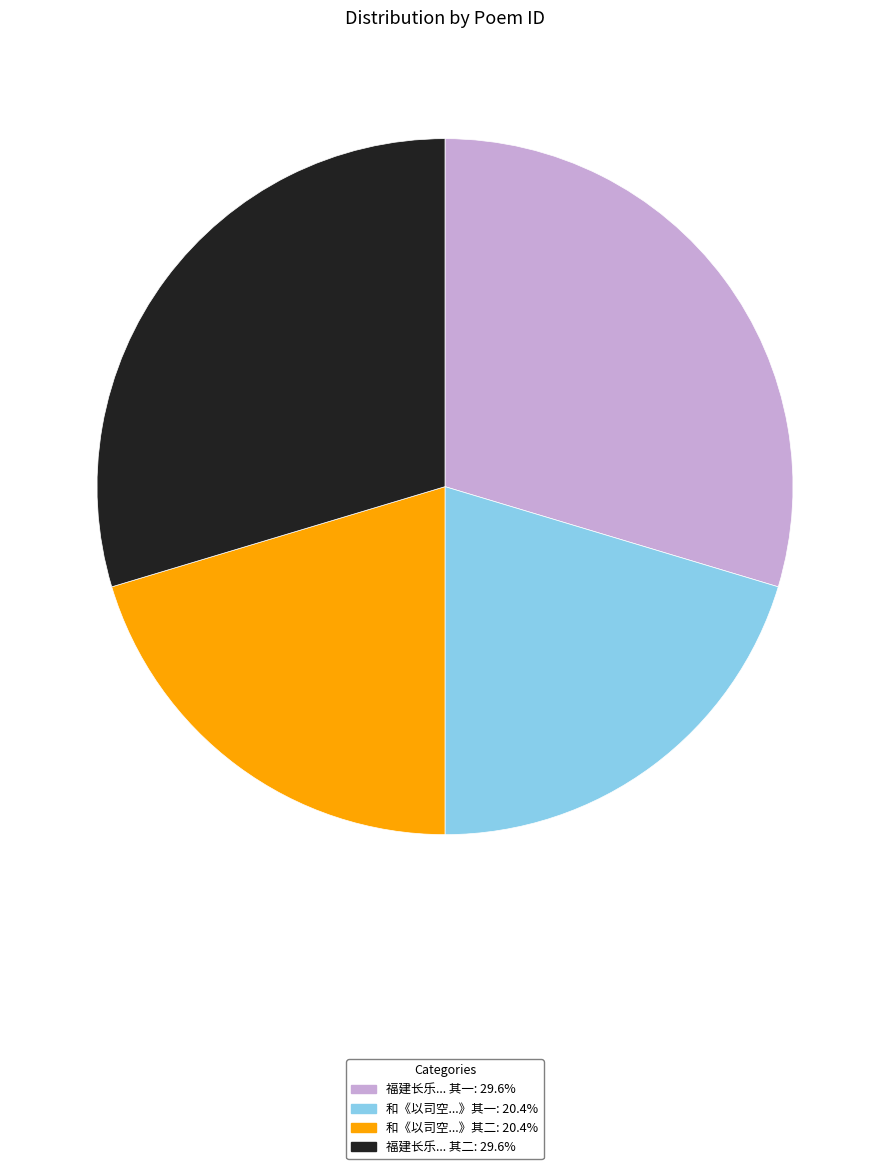

Is there a majority slice in this chart?

No